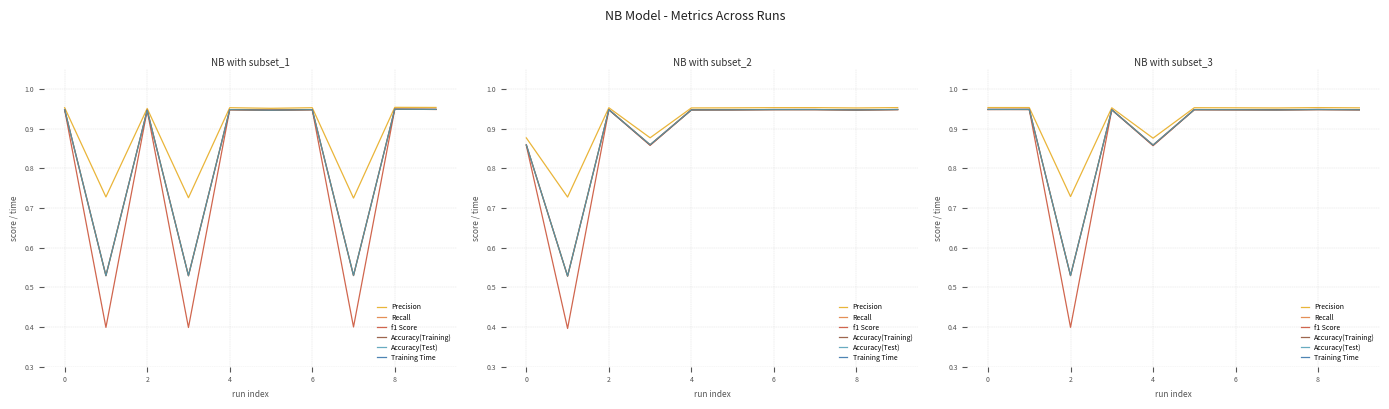

True or false: Accuracy(Test) and Recall intersect in this chart.

False